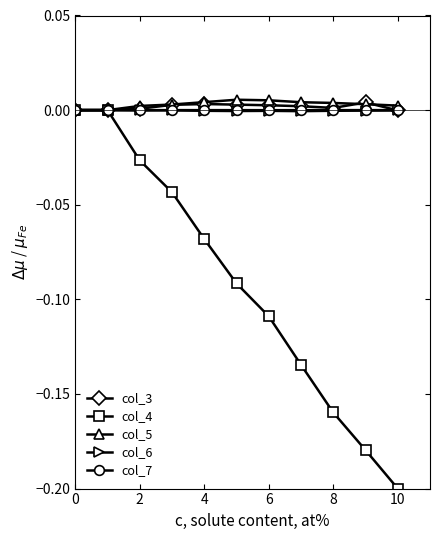

Which series has the largest range (max minus min)?

col_4